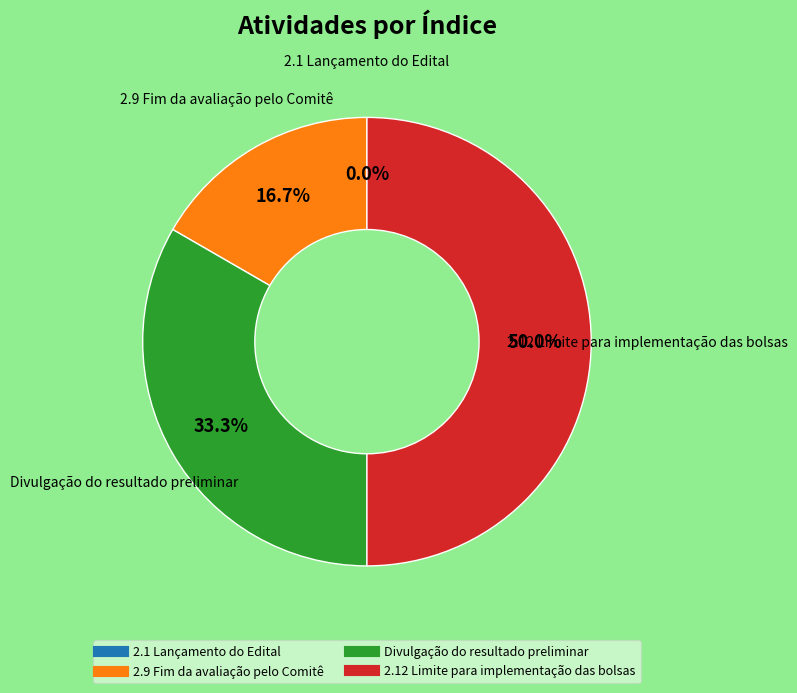

Rank the categories by value from highest to lowest.

2.12 Limite para implementação das bolsas, Divulgação do resultado preliminar, 2.9 Fim da avaliação pelo Comitê, 2.1 Lançamento do Edital